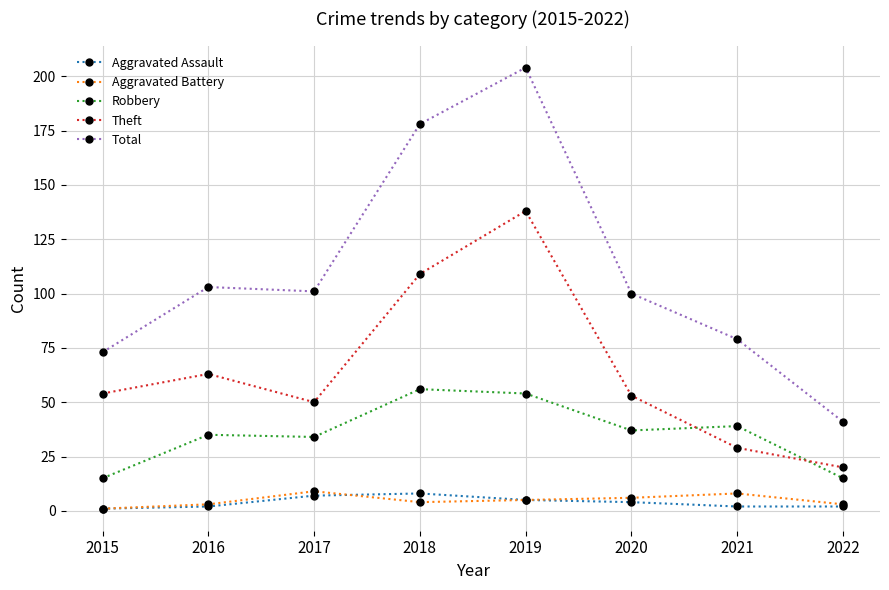

Reading right to left, transcribe all the data shown in this chart.

Aggravated Assault: 2	2	4	5	8	7	2	1
Aggravated Battery: 3	8	6	5	4	9	3	1
Robbery: 15	39	37	54	56	34	35	15
Theft: 20	29	53	138	109	50	63	54
Total: 41	79	100	204	178	101	103	73